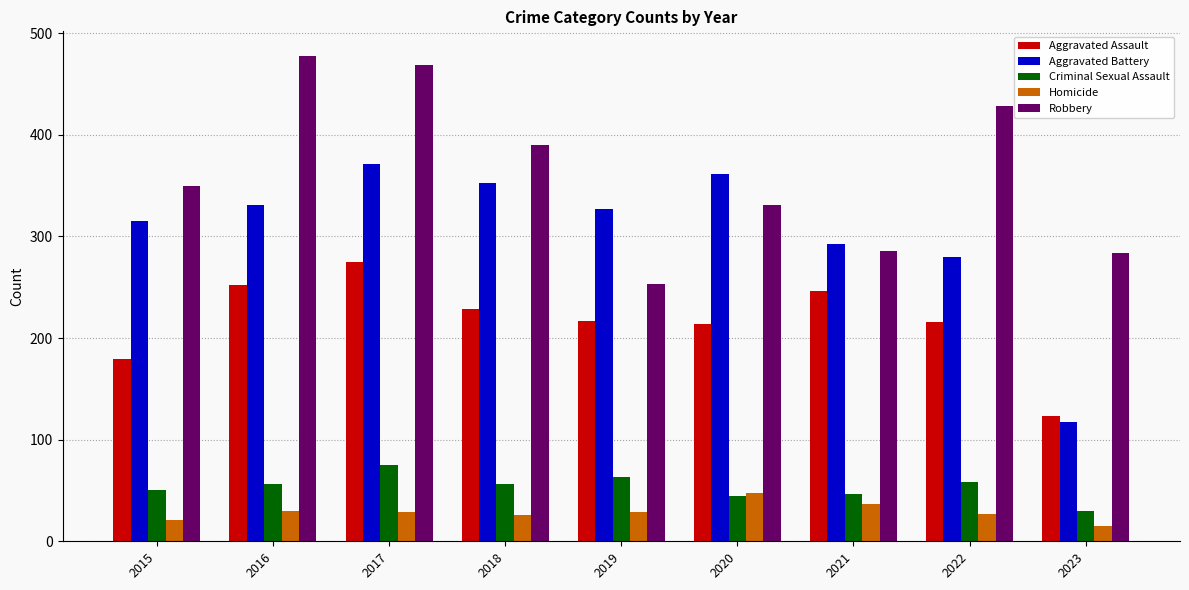

Are the bars horizontal?

No